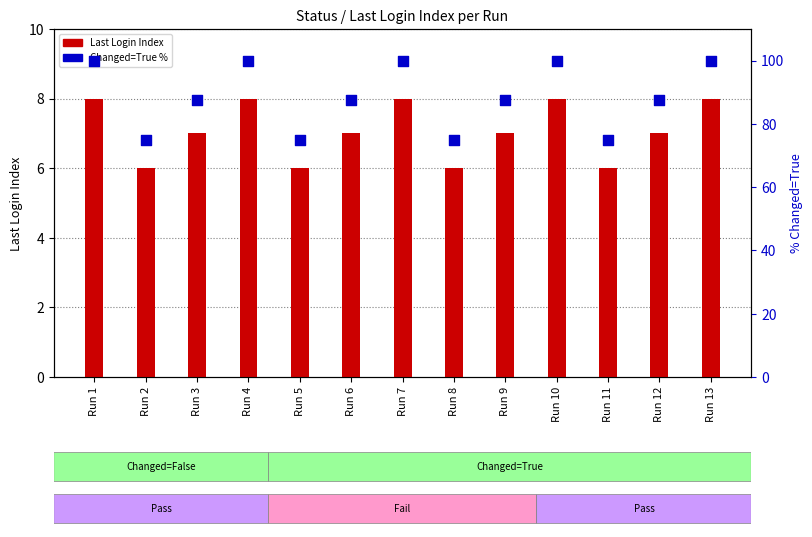

At which category is the sum across all series the highest?

Run 1